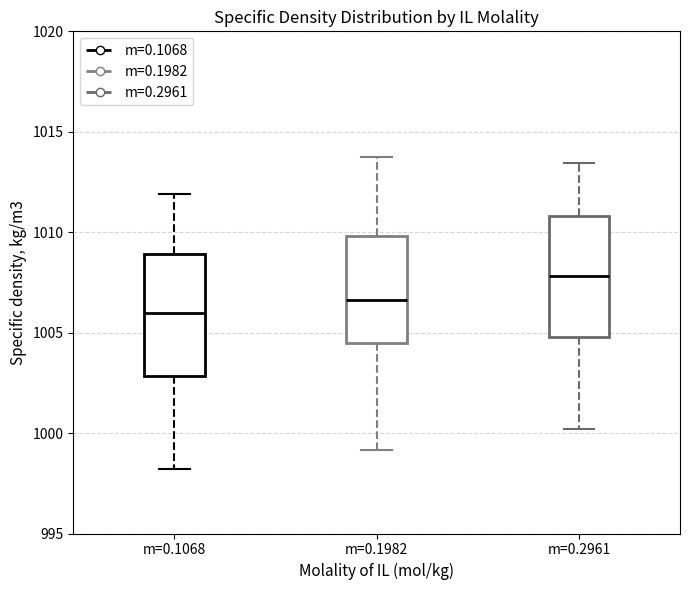

Which box has the highest median line?

m=0.2961